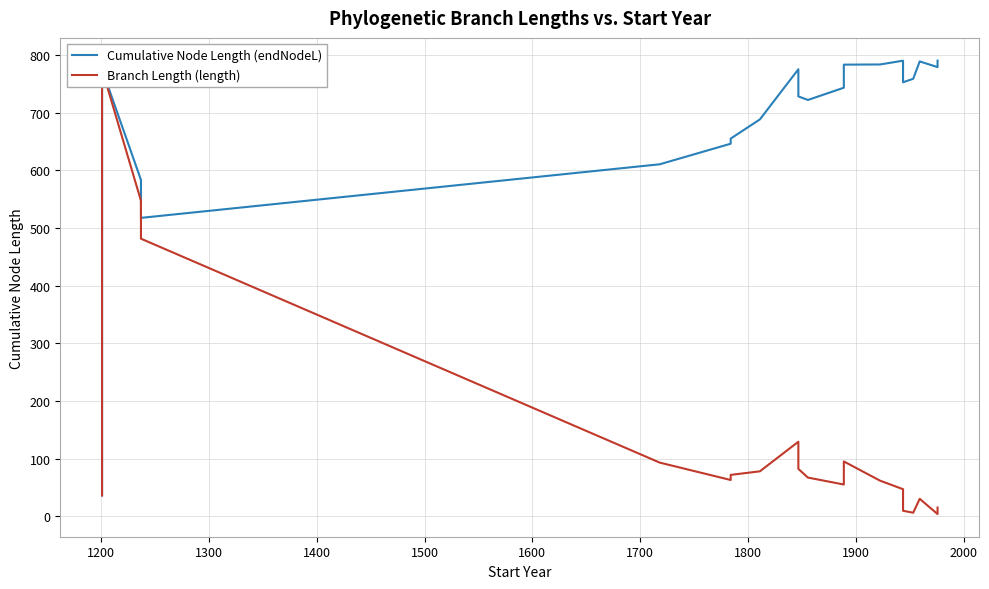

What is the greatest value displayed?

790.1